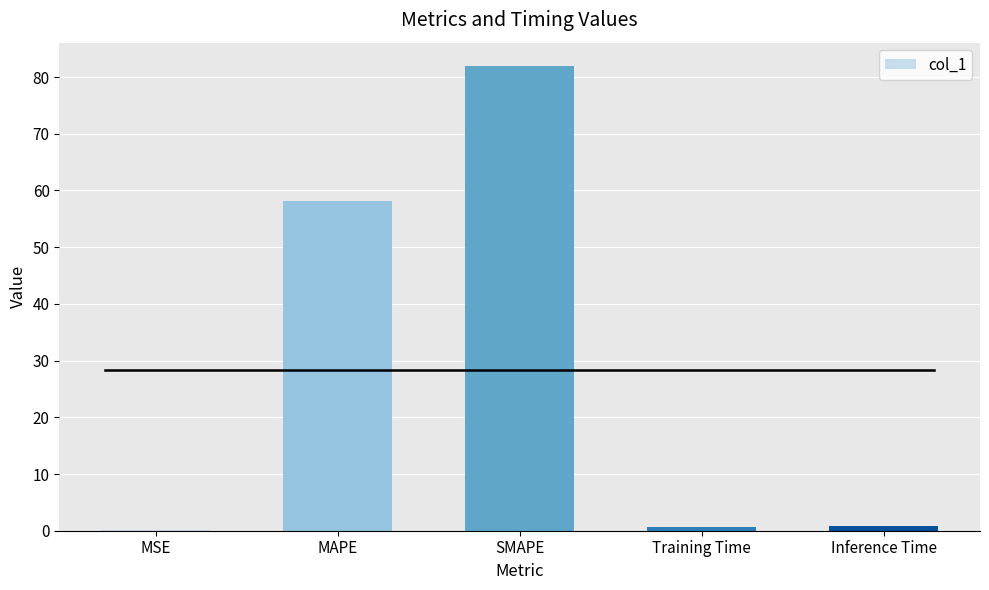

Where is the data nearest to the value 41?

MAPE